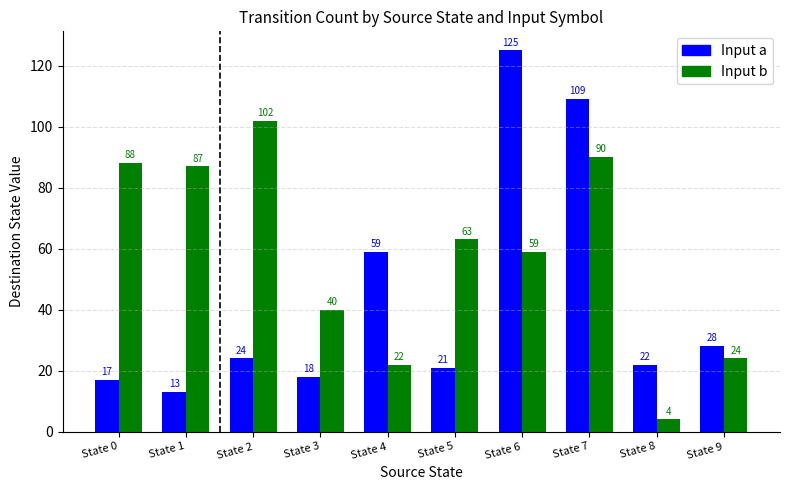

Which category has the lowest value in the Input b series?

State 8